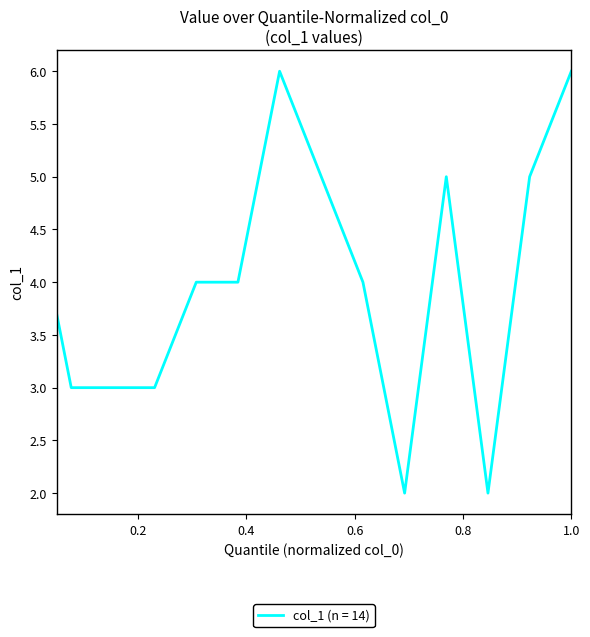

What is the difference between the maximum and minimum values?

4